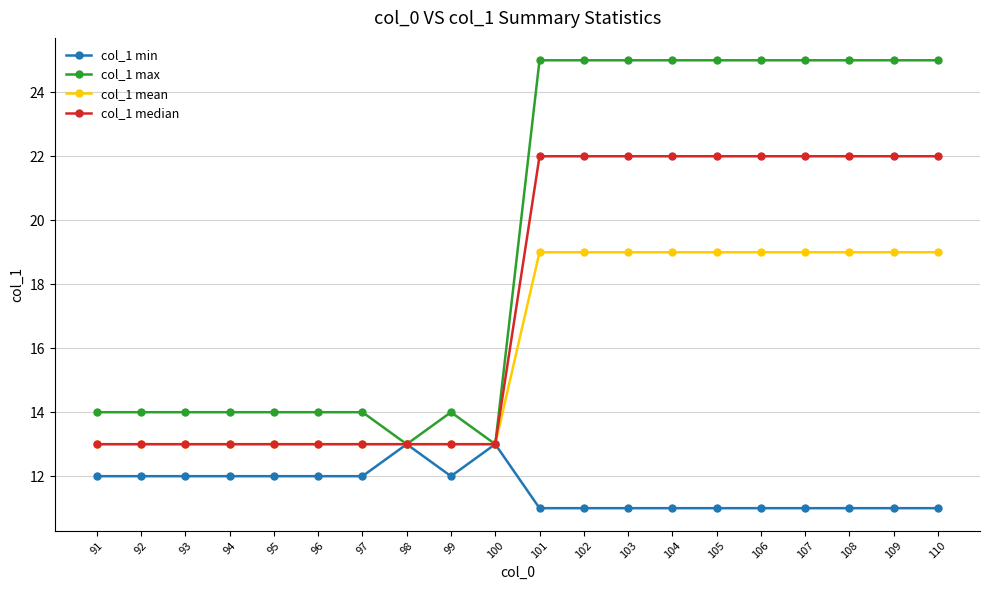

Rank the series by their average value, from highest to lowest.

col_1 max, col_1 median, col_1 mean, col_1 min